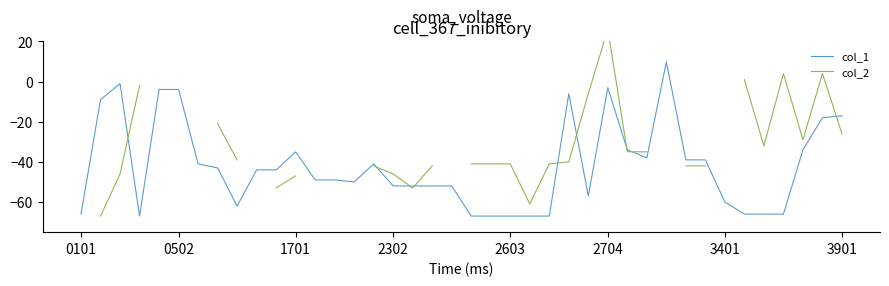

What is the minimum value for col_1?

-67.0